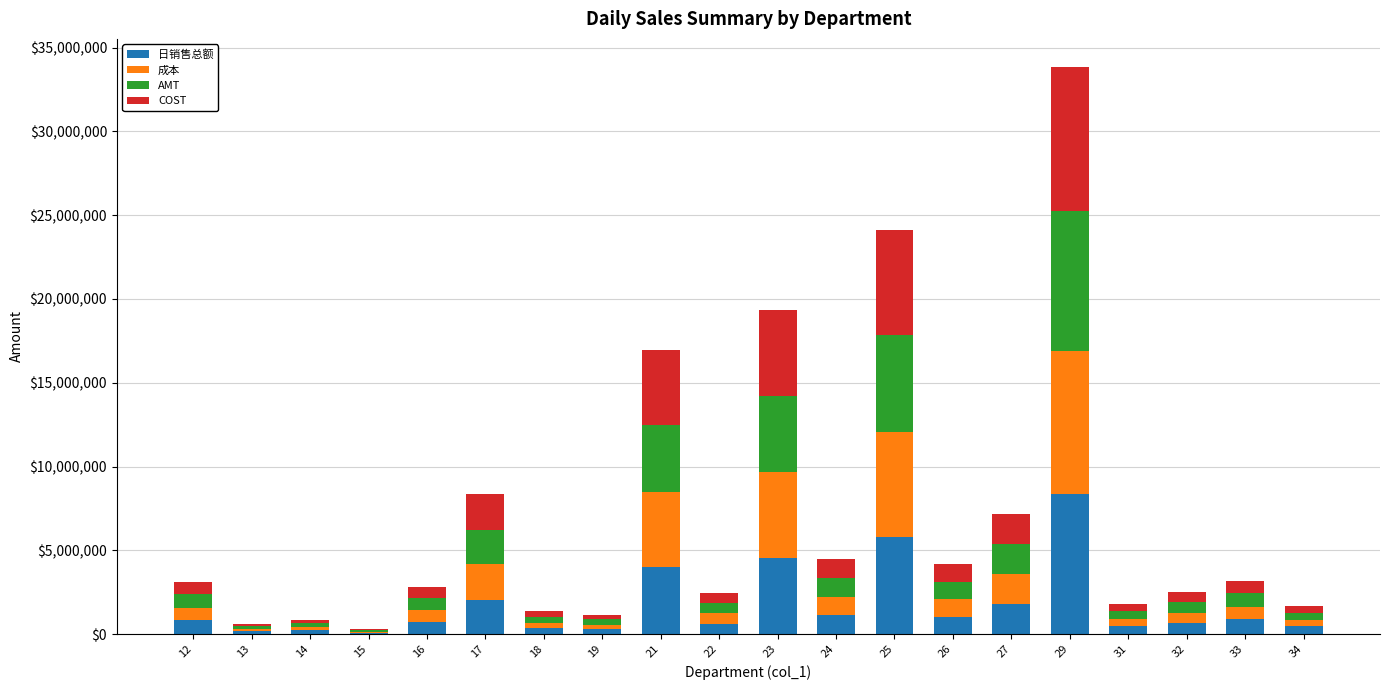

What are all the series names shown in the legend?

日销售总额, 成本, AMT, COST